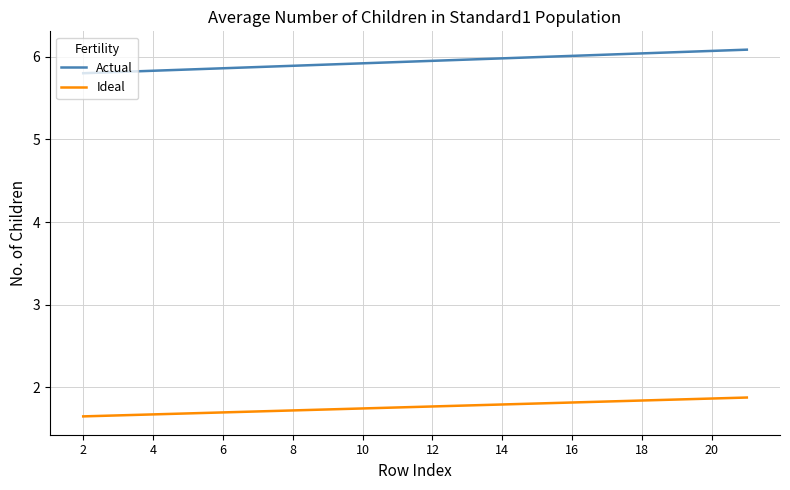

Which series has the largest total across all categories?

Actual